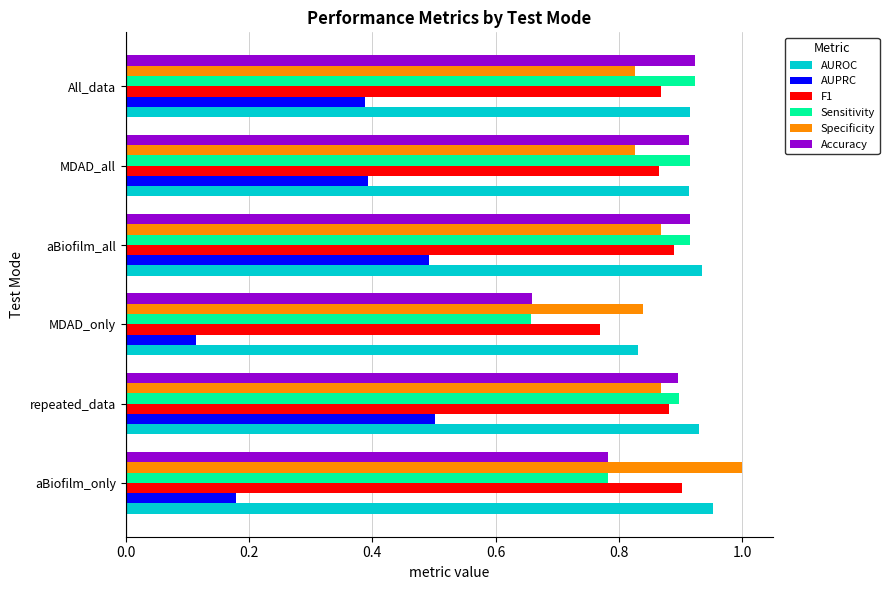

At which category does the chart reach its minimum across all series?

MDAD_only